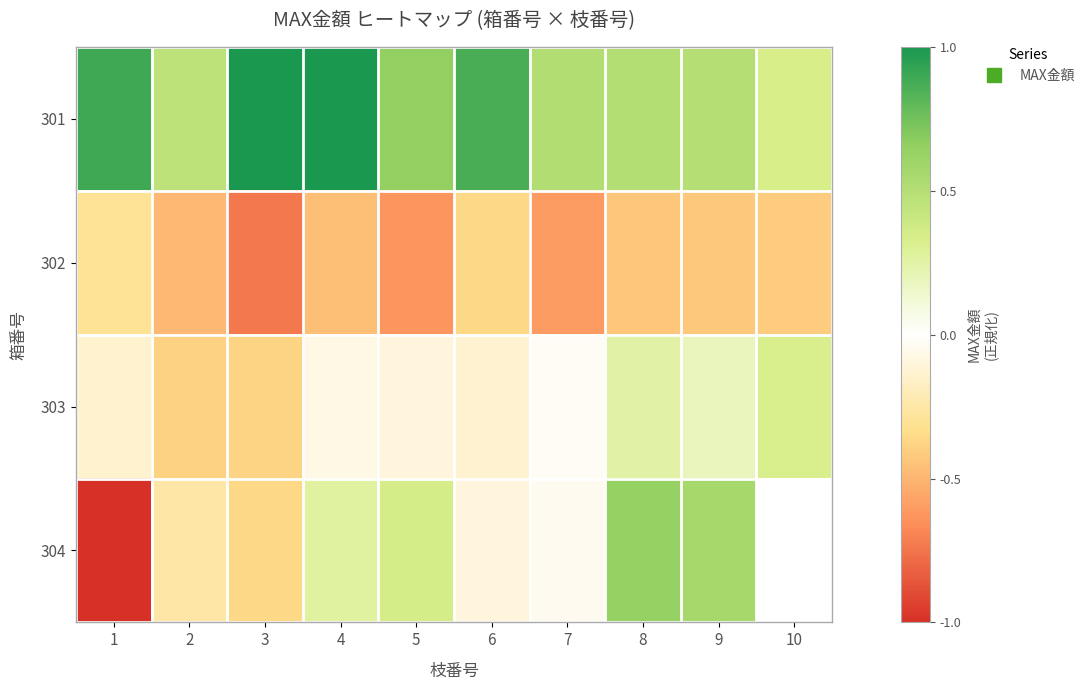

At how many categories does at least one series exceed 0?

10